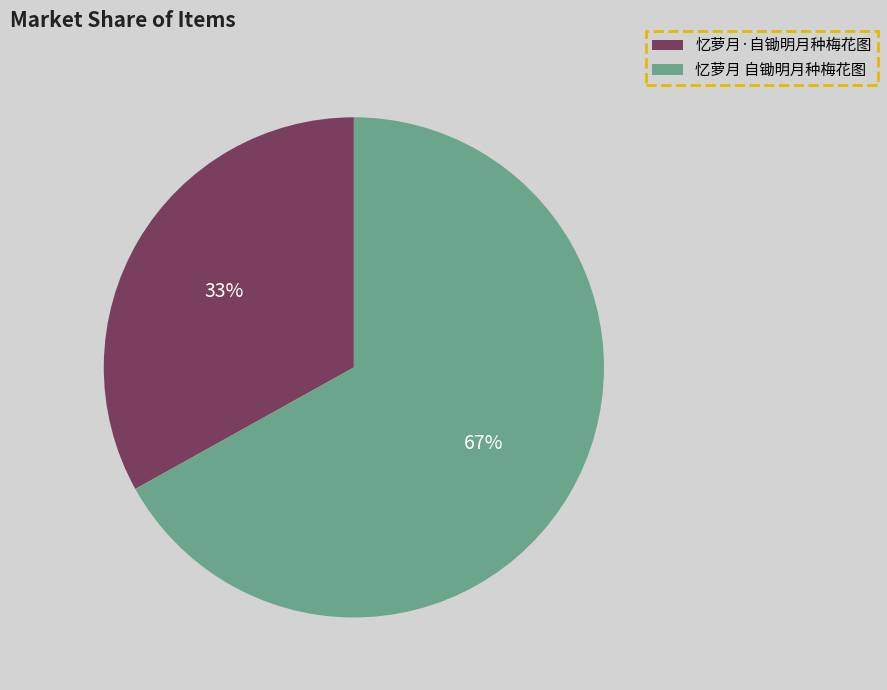

Is it true that 忆萝月 自锄明月种梅花图 is 72% of the pie?

False